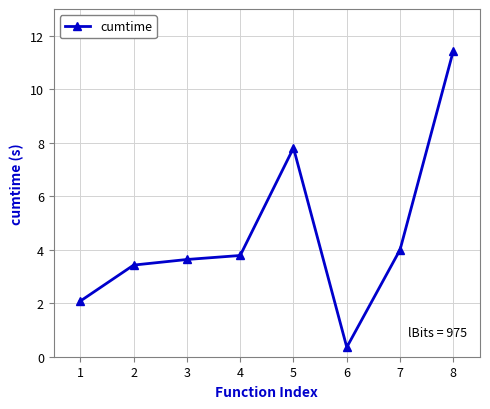

Rank the categories by value from lowest to highest.

6, 1, 2, 3, 4, 7, 5, 8